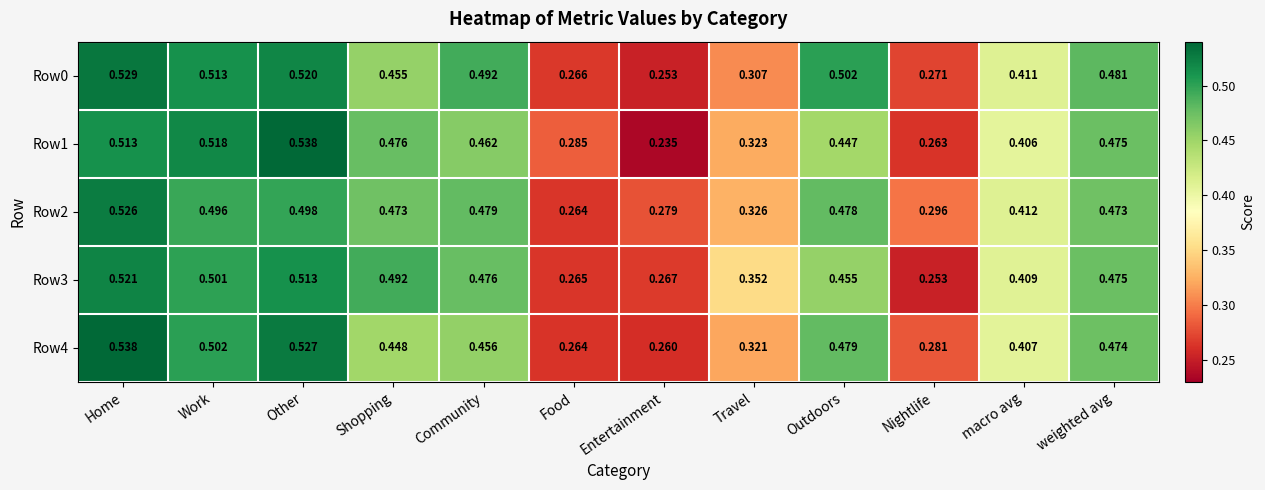

Which series changed the most between Shopping and Community?

Row0